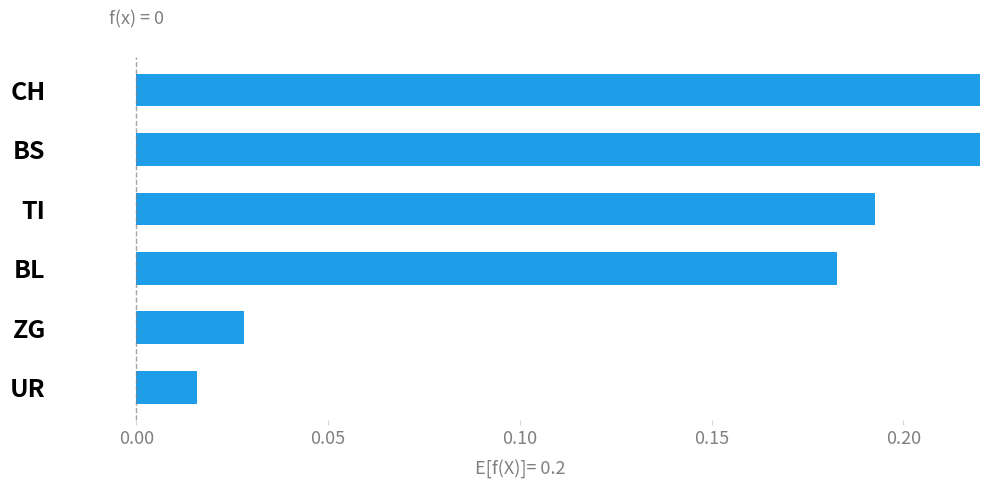

How many bars are there in total?

6